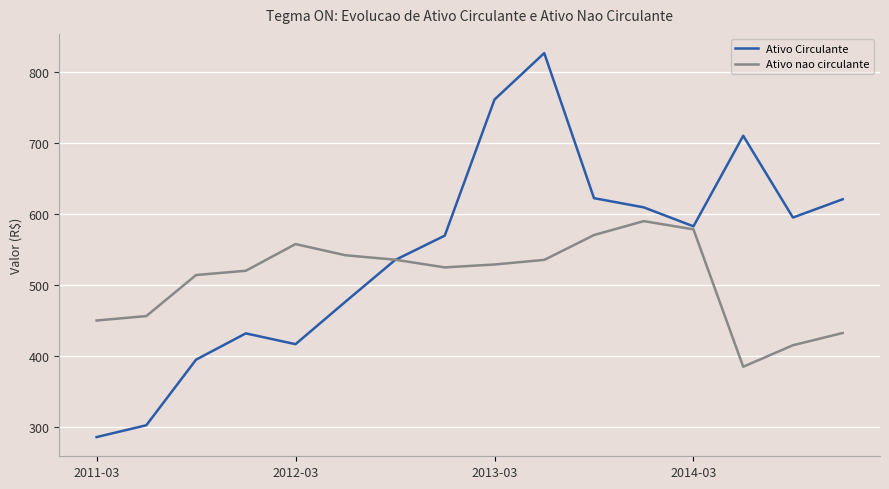

What is the lowest value of the Ativo Circulante series?

286.5